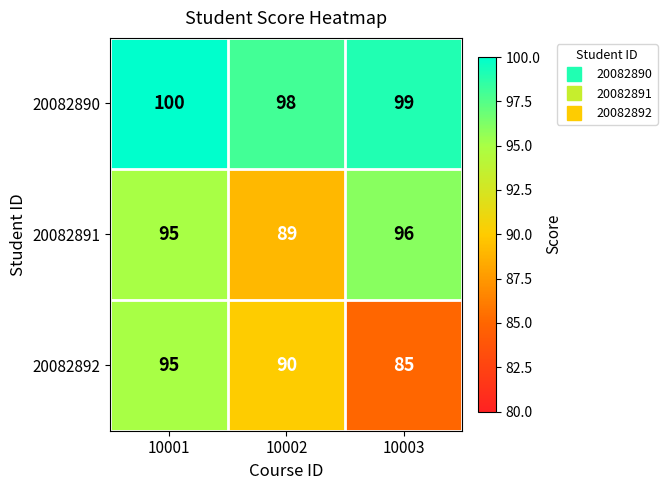

Is it true that 20082892 equals 27 at 10001?

False